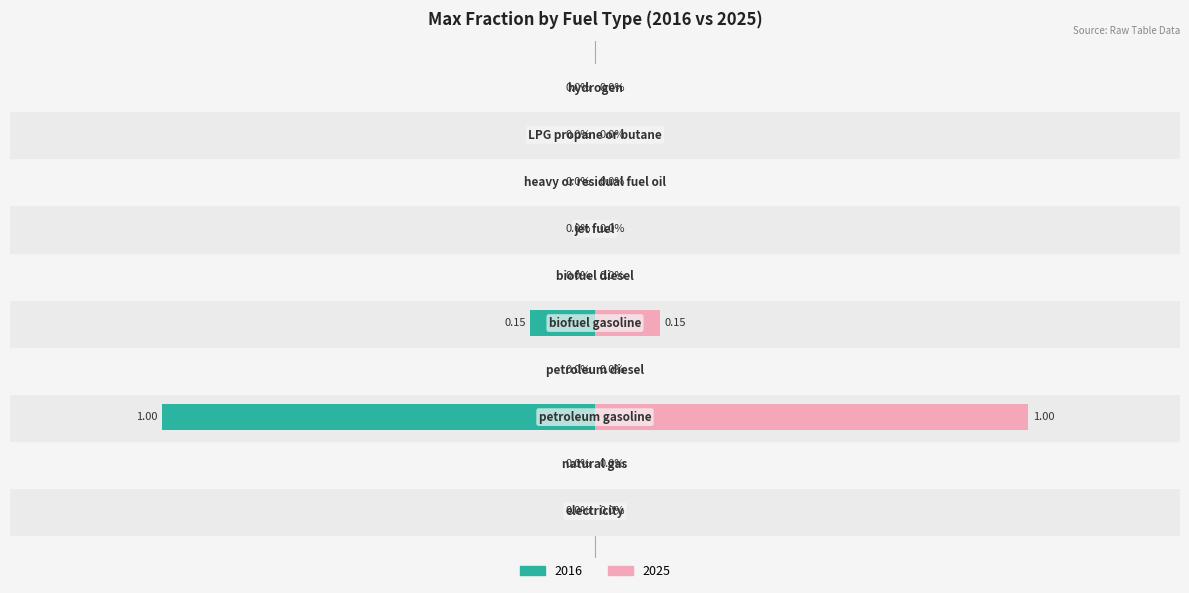

What is the highest value of the 2025 series?

1.0